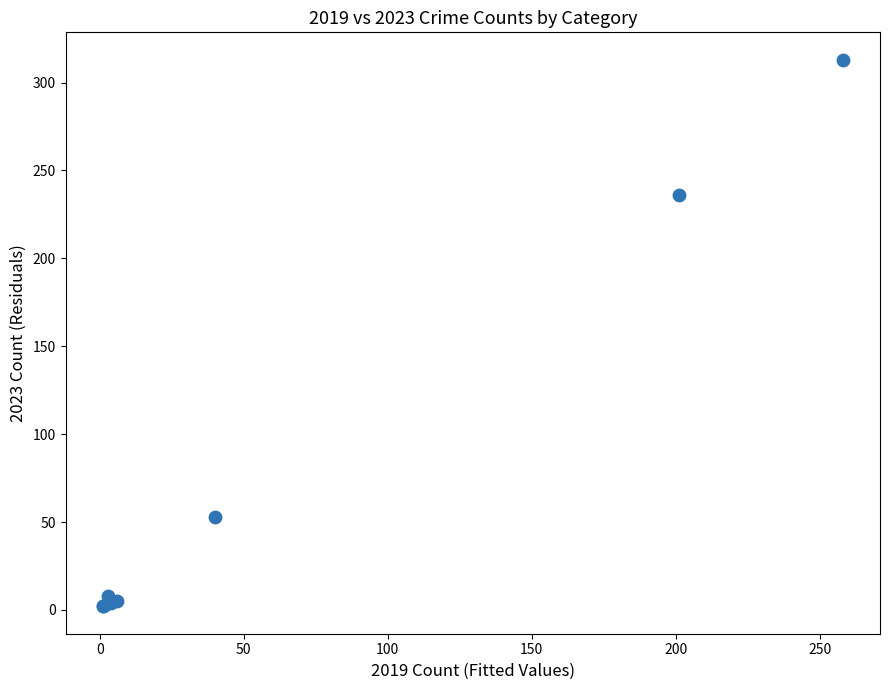

What Y value in the scatter plot is closest to 157?

236